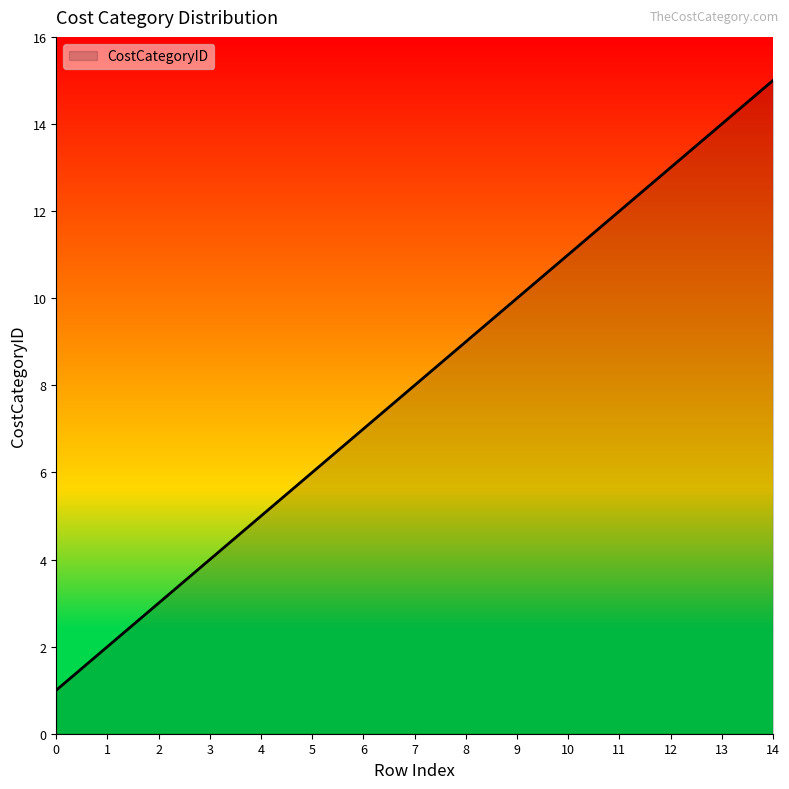

What is the maximum value shown in the chart?

15